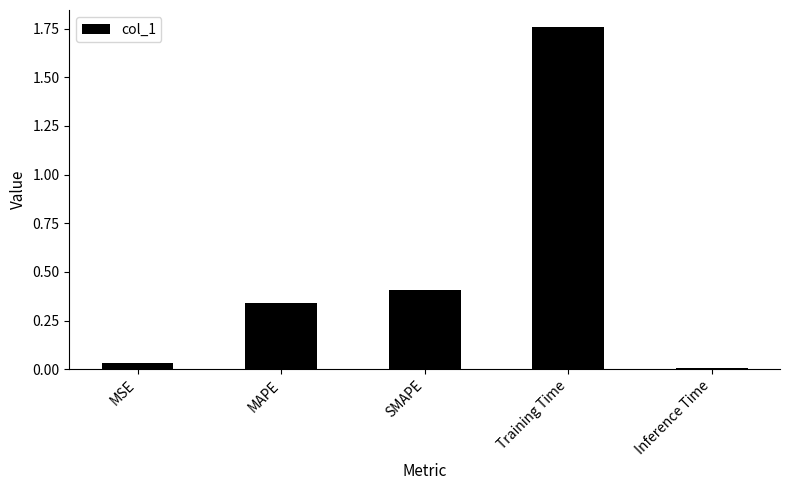

What is the sum of all values?

2.5